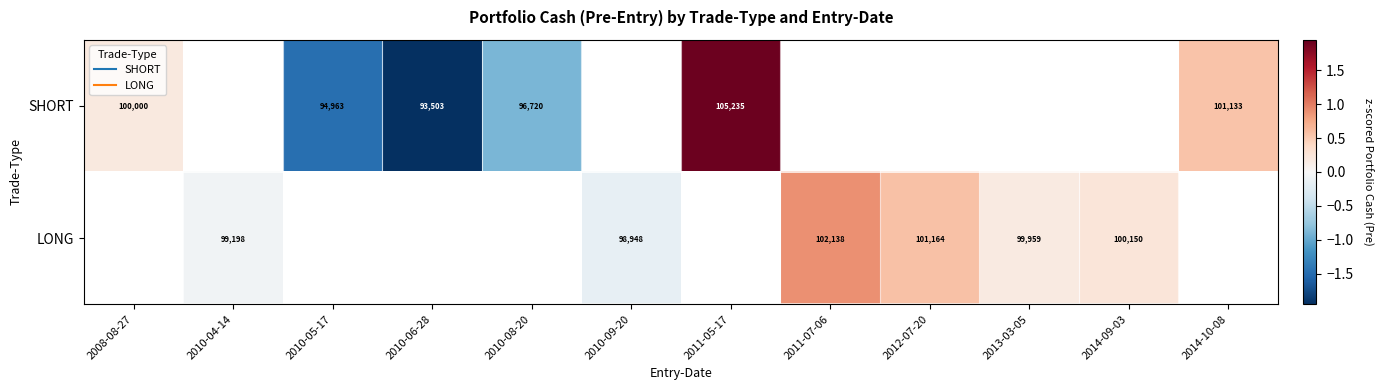

At which label does SHORT first exceed 1?

2011-05-17